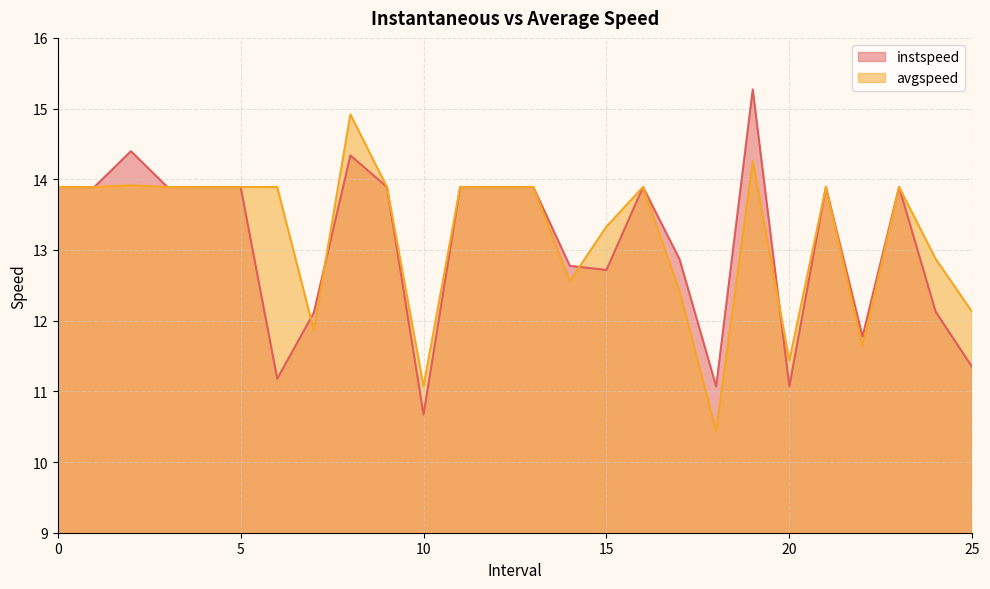

True or false: avgspeed and instspeed cross at least once.

True